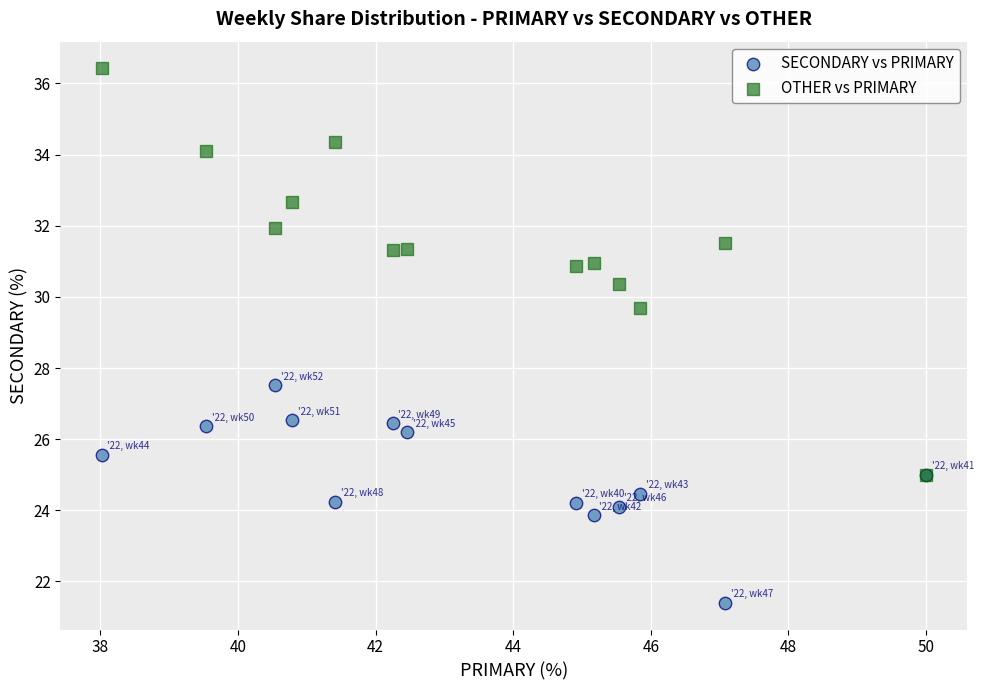

Across all series, what Y value is closest to 28?

27.5